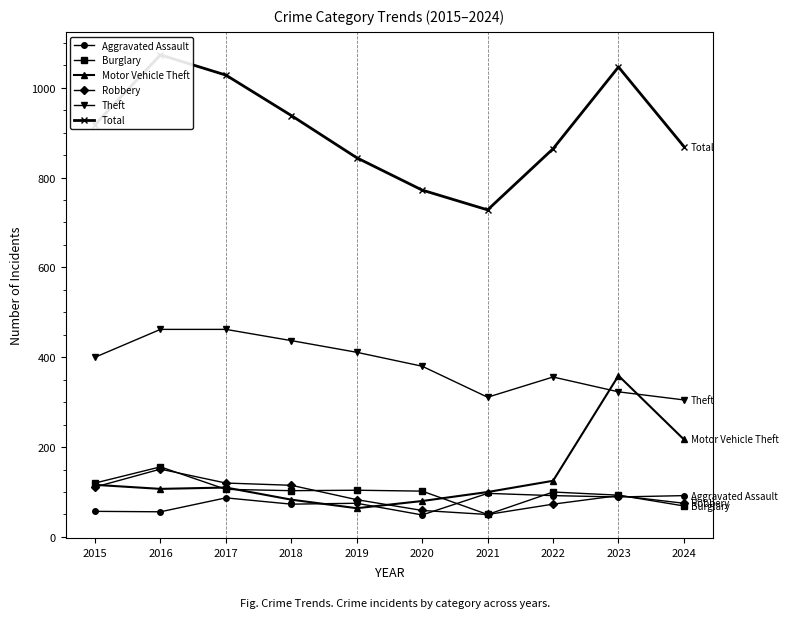

At which label does Aggravated Assault first exceed 87?

2021